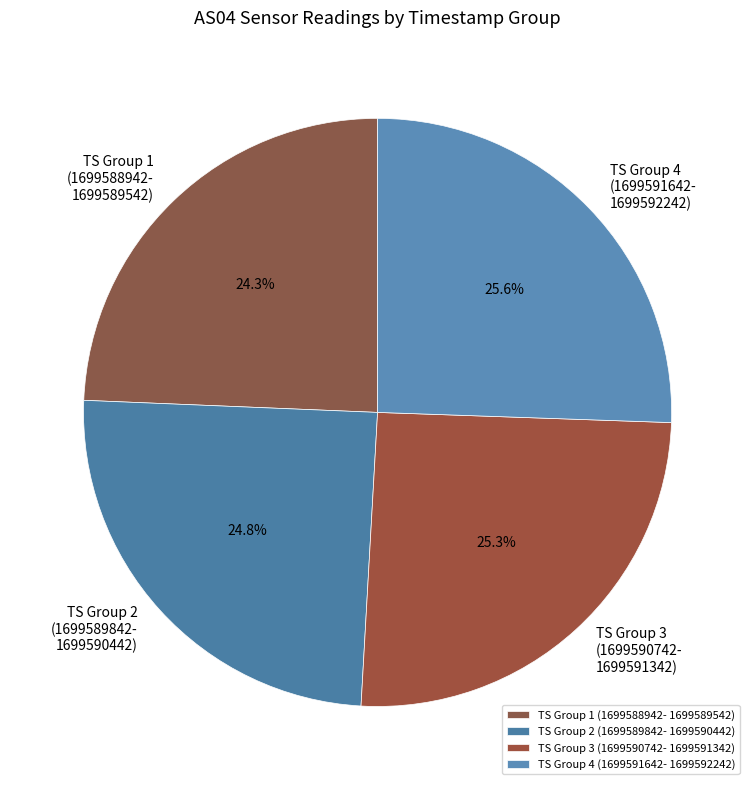

Is there any slice that represents more than half of the pie?

No